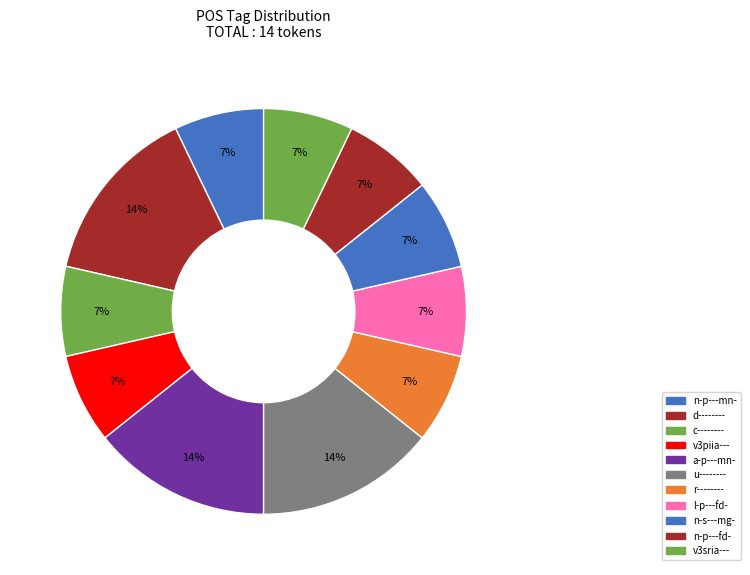

Is the sum of r-------- and d-------- greater than half?

No